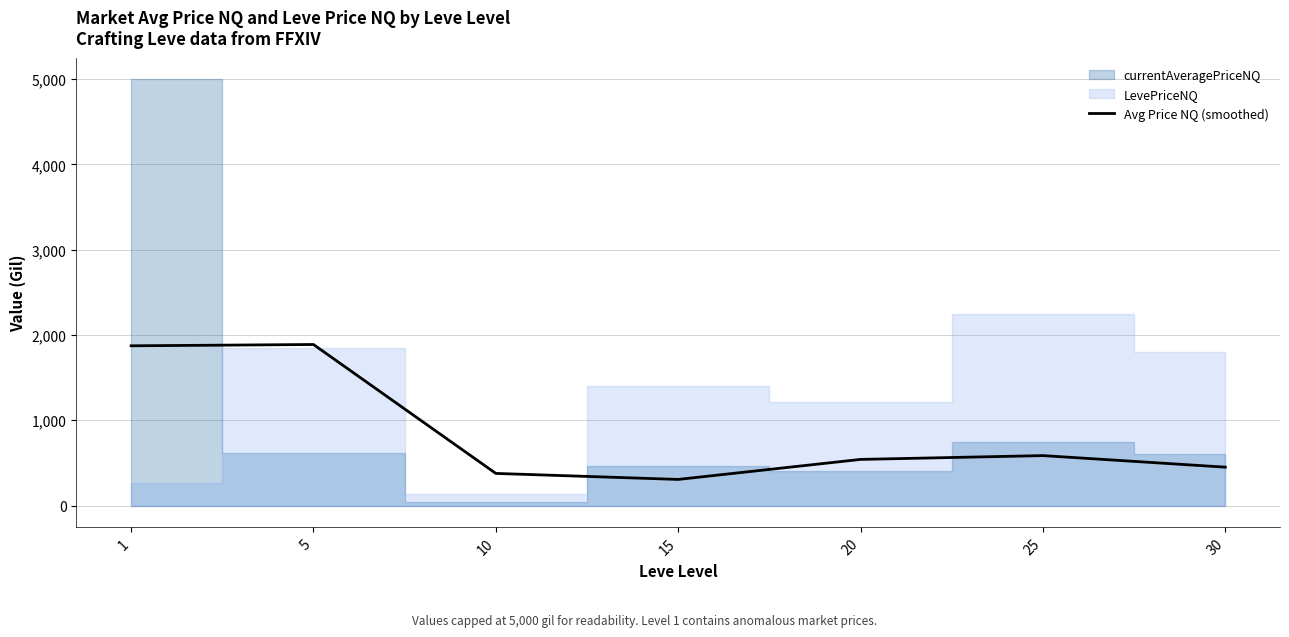

The value at 25 is 960.4. True or false?

False